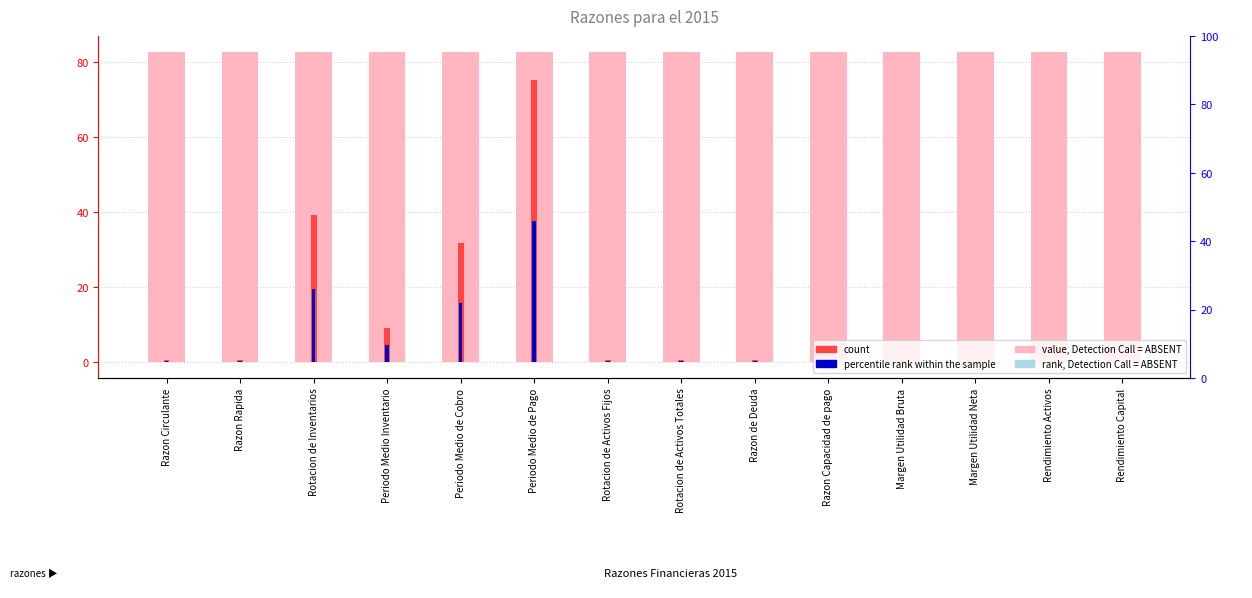

Which has a higher value, Periodo Medio de Pago or Rotacion de Activos Totales?

Periodo Medio de Pago